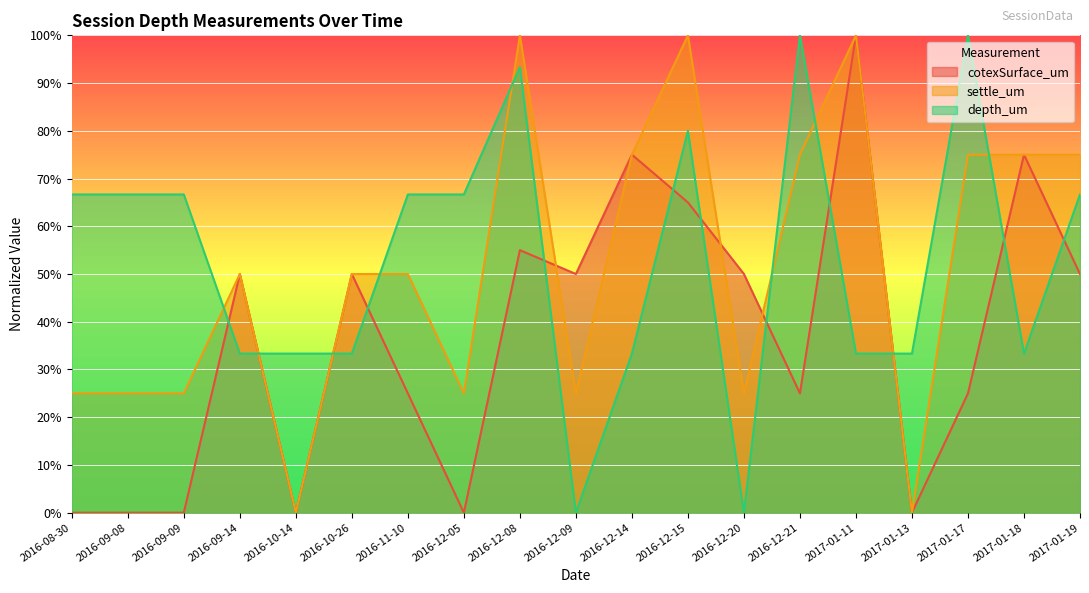

How many lines are shown in the chart?

3